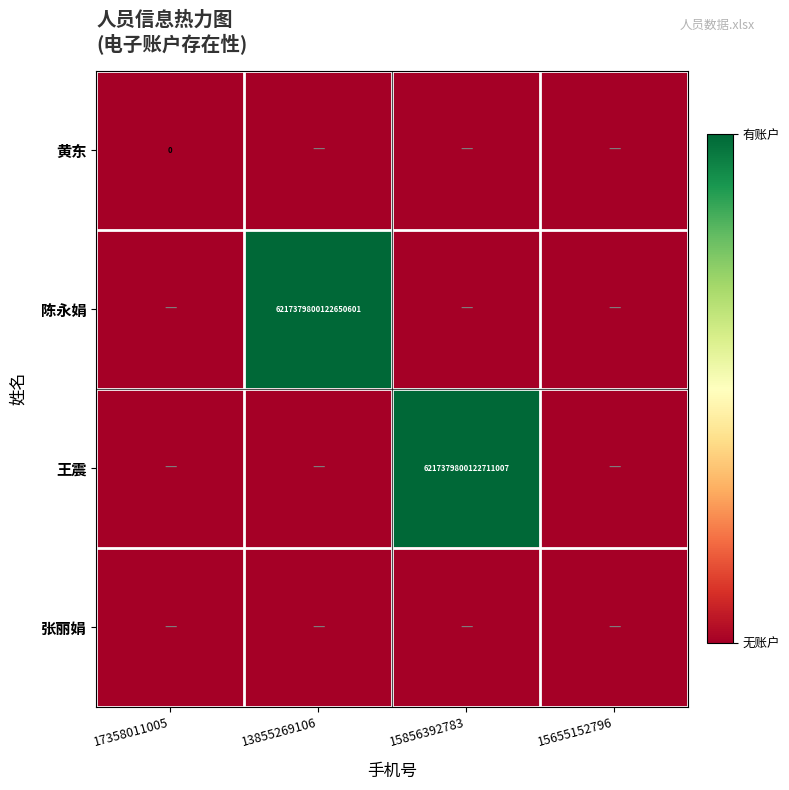

The value of 陈永娟 at 13855269106 is 2967197830796721152. True or false?

False